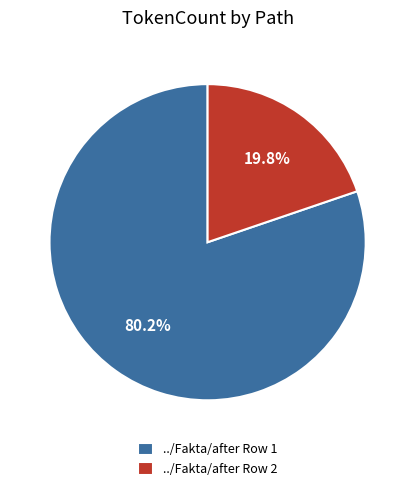

Which slice is the smallest?

../Fakta/after Row 2